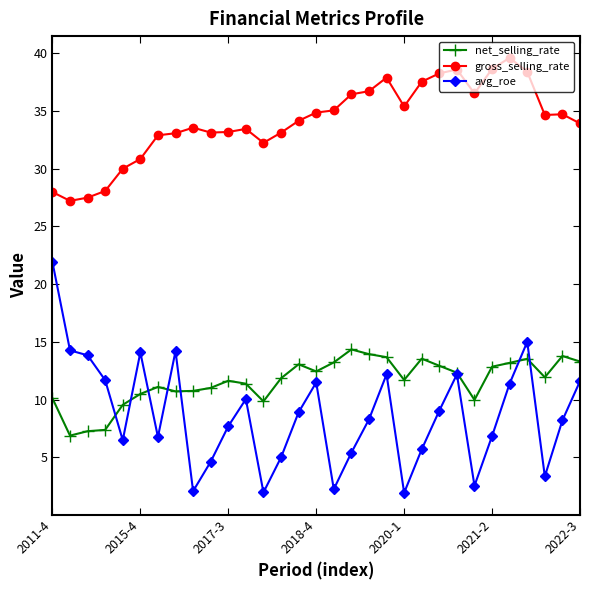

Which series has the largest range (max minus min)?

avg_roe